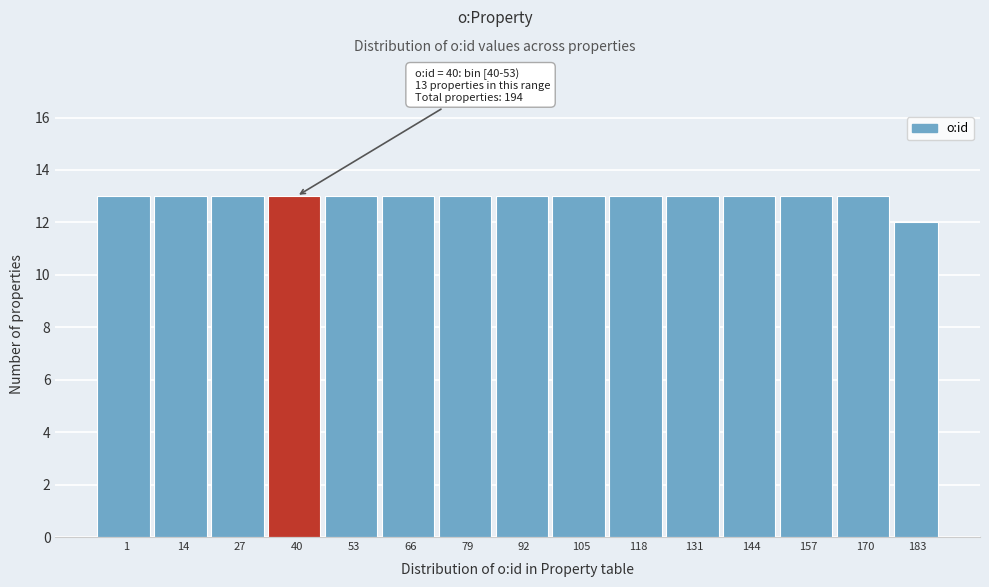

Reading left to right, what are all the values shown in this chart?

1=13	14=13	27=13	40=13	53=13	66=13	79=13	92=13	105=13	118=13	131=13	144=13	157=13	170=13	183=12